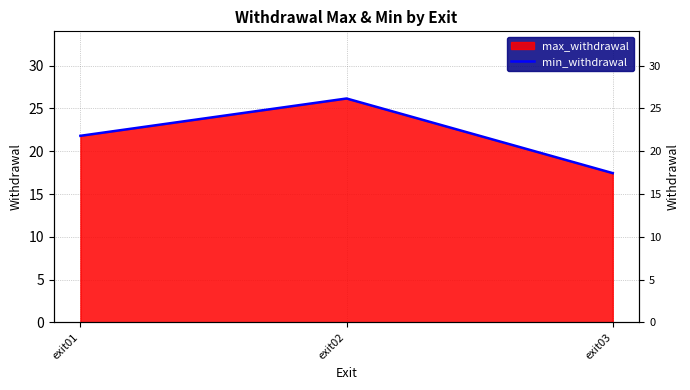

What is the difference between the values at exit03 and exit01?

4.4